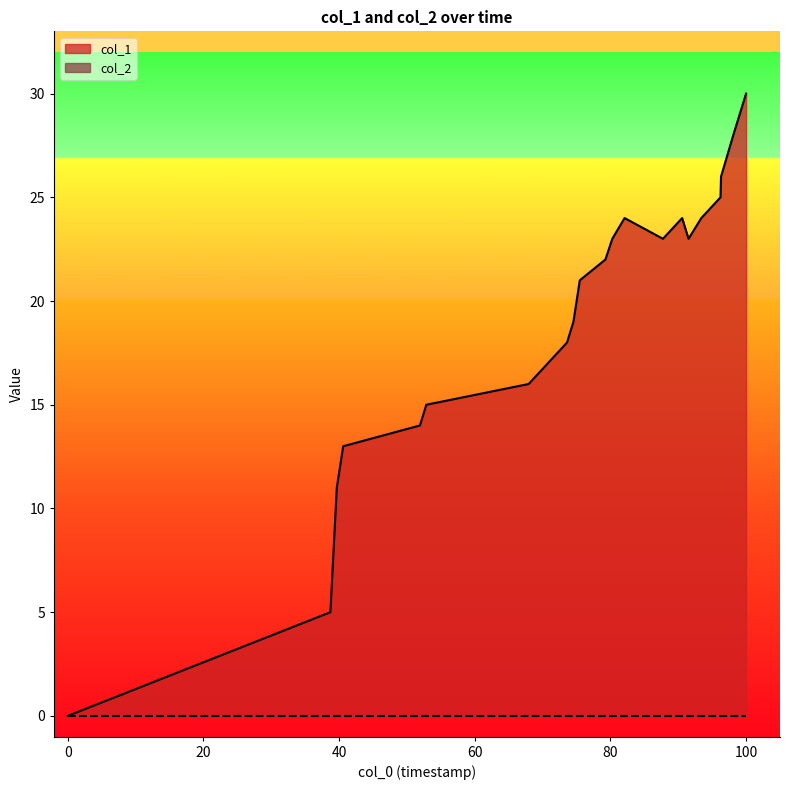

Which series has the widest spread of values?

col_1